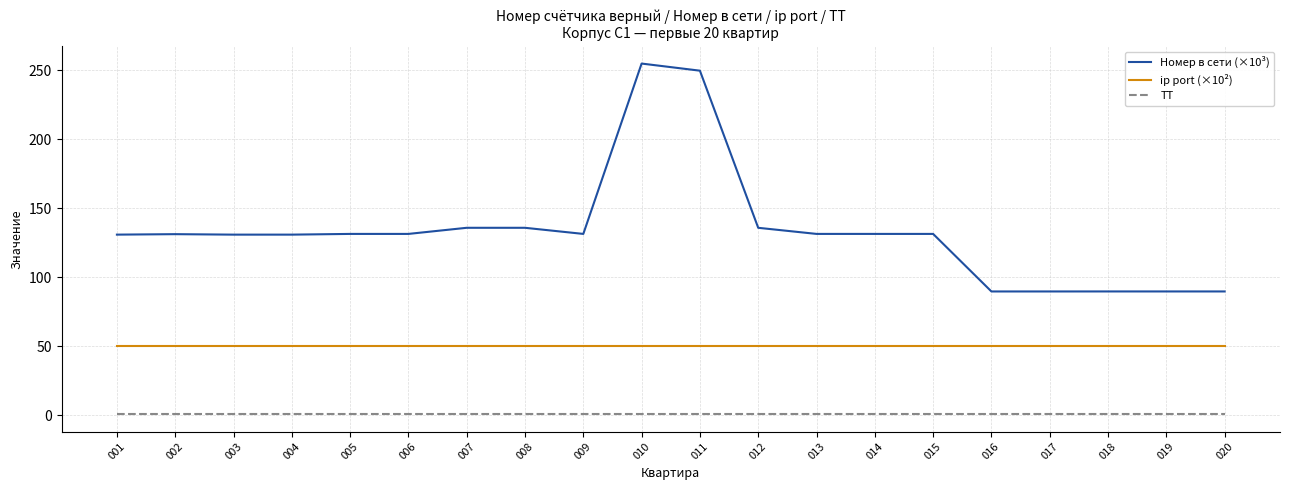

Between 011 and 019, which series saw the biggest shift?

Номер в сети (×10³)